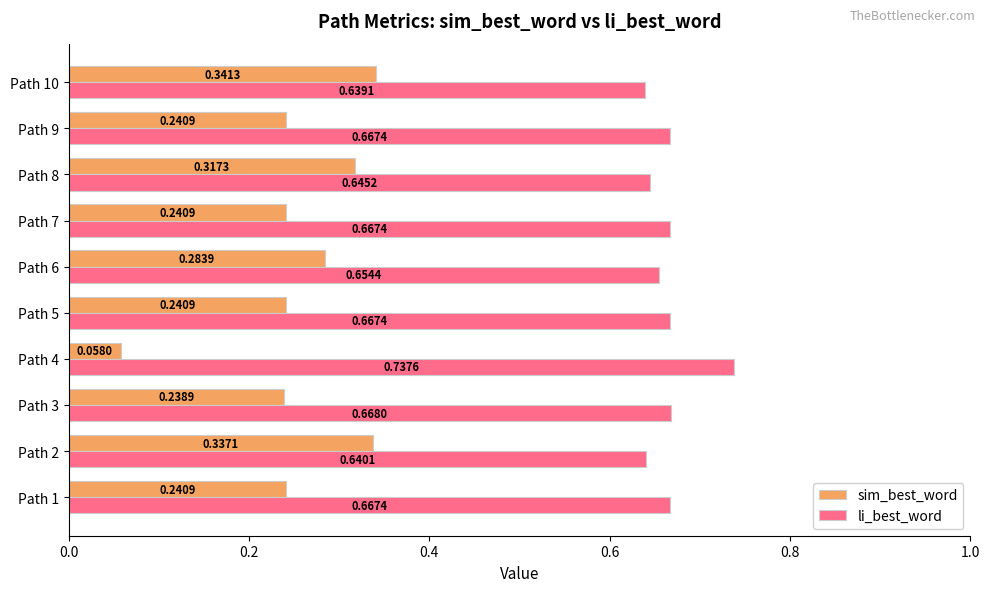

What is the sum of the li_best_word values at Path 8 and Path 1?

1.3